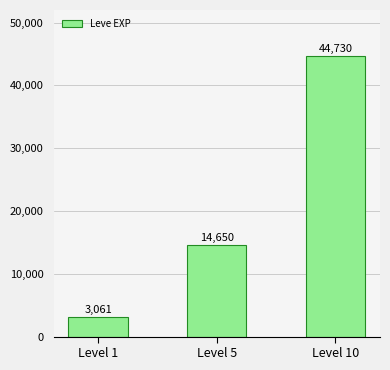

Rank the categories by value from highest to lowest.

Level 10, Level 5, Level 1